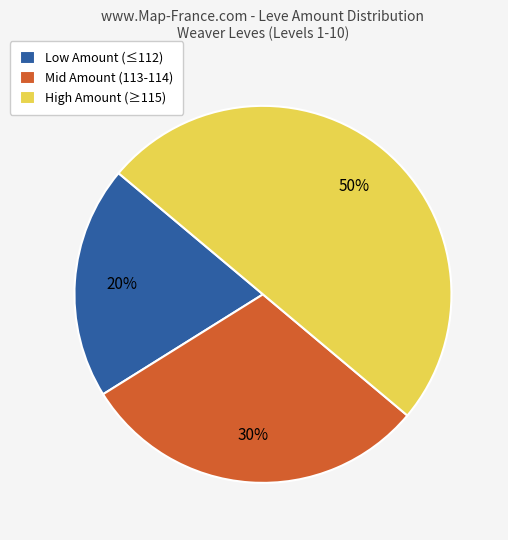

To the nearest percent, what portion does High Amount (≥115) represent?

50%